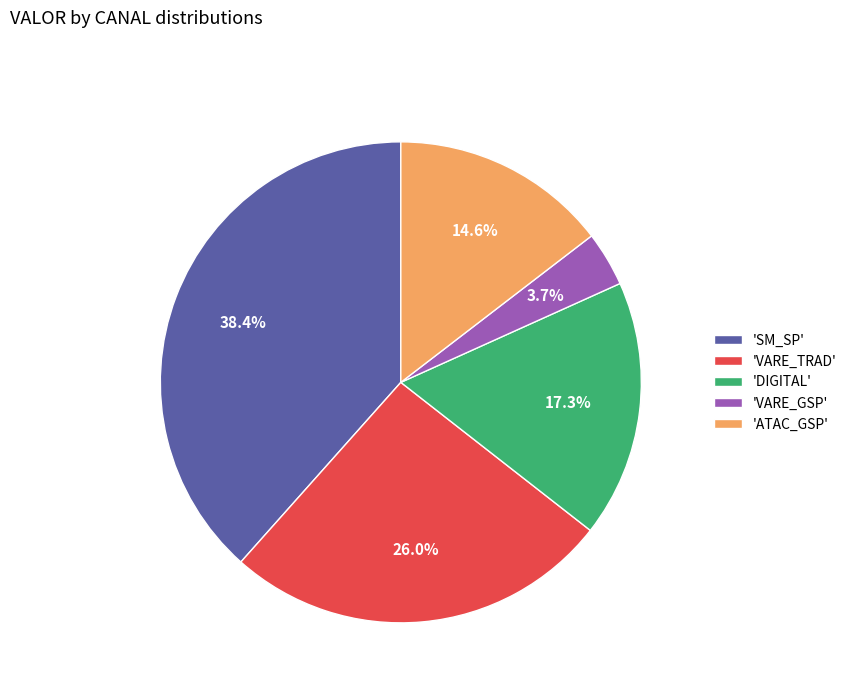

Is there any slice that represents more than half of the pie?

No